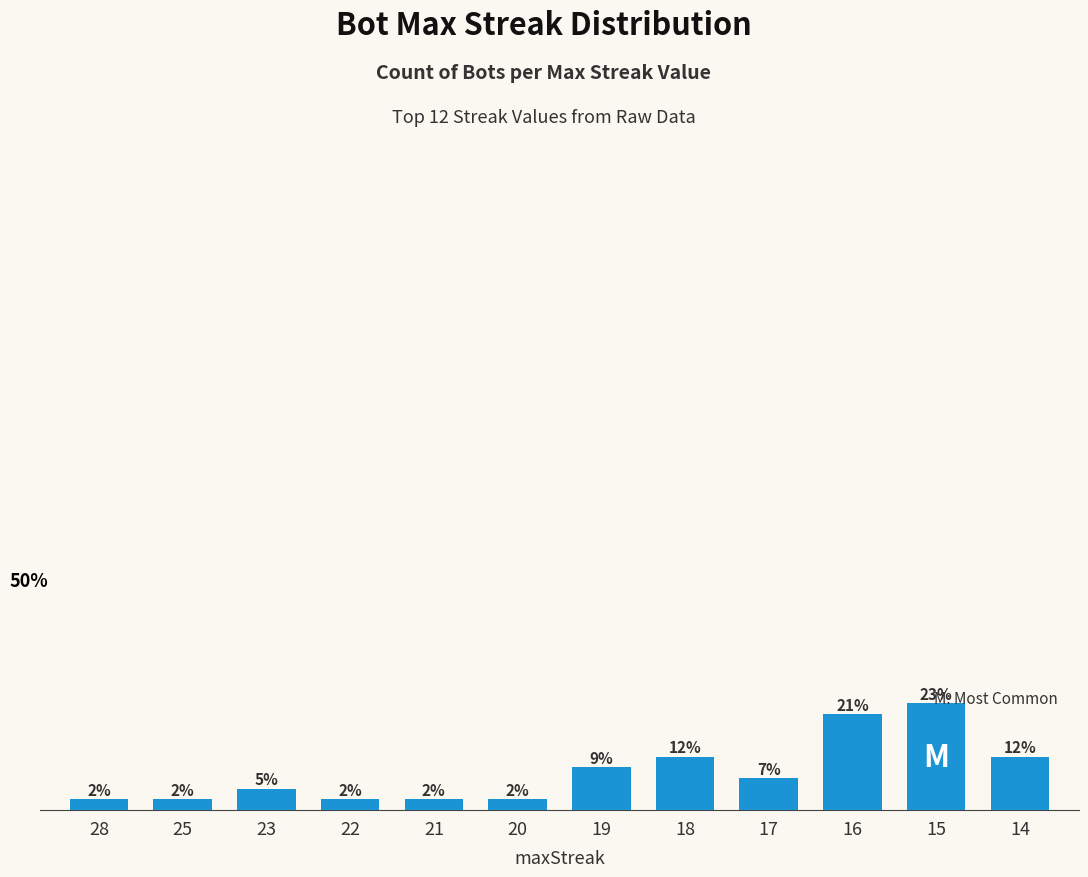

Approximately how many times larger is the value at 22 compared to 25?

1.0